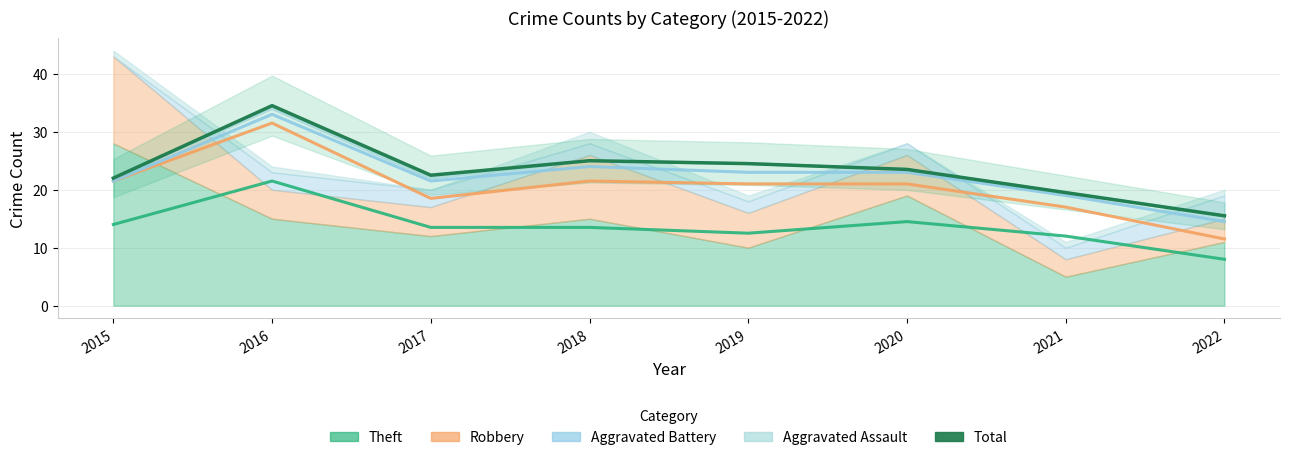

What is the sum of all values?

187.0